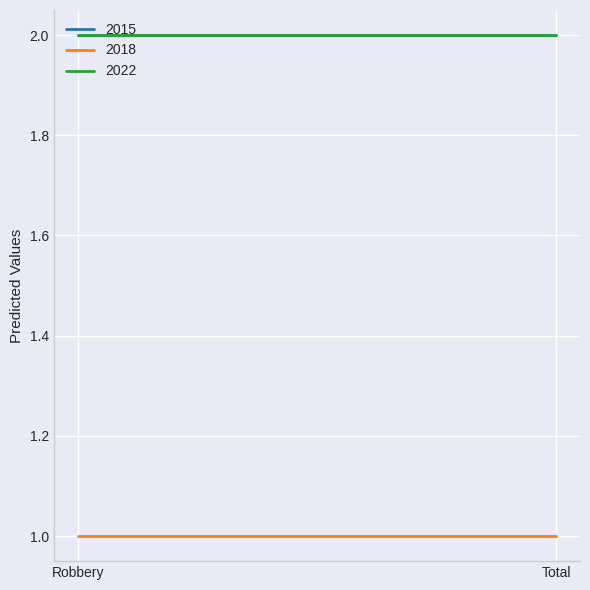

Reading left to right, extract all data points from this chart.

2015: 2	2
2018: 1	1
2022: 2	2